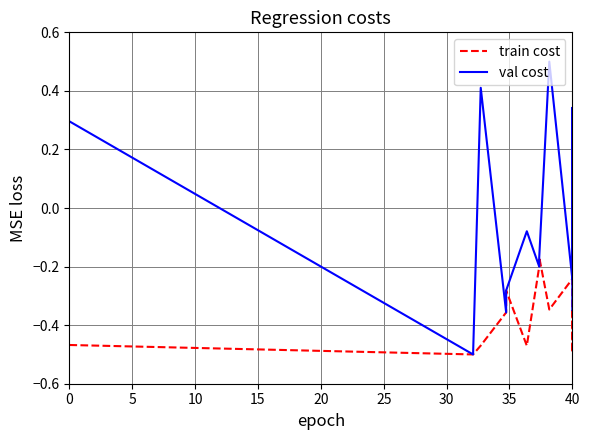

What are all the series names shown in the legend?

train cost, val cost